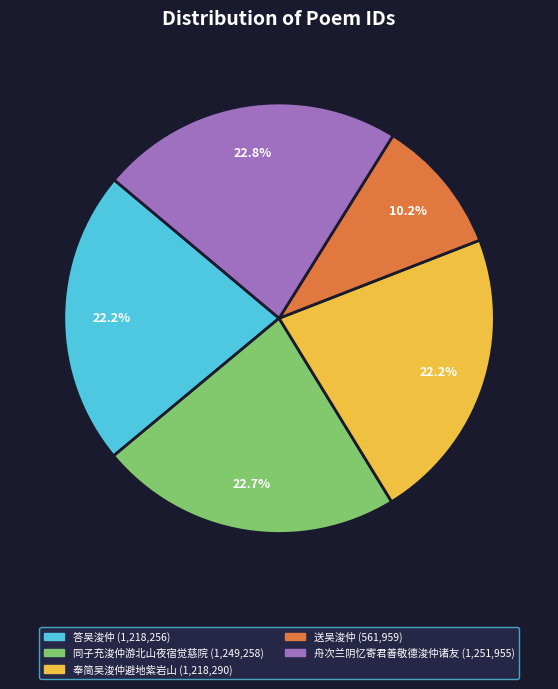

What percentage is the 同子充浚仲游北山夜宿觉慈院 slice, to the nearest percent?

23%